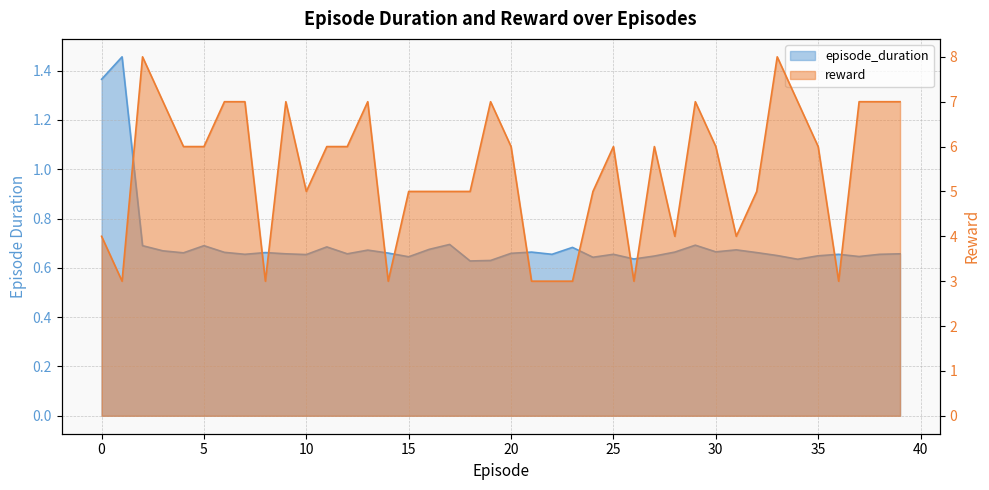

Where is the first local maximum for episode_duration?

1